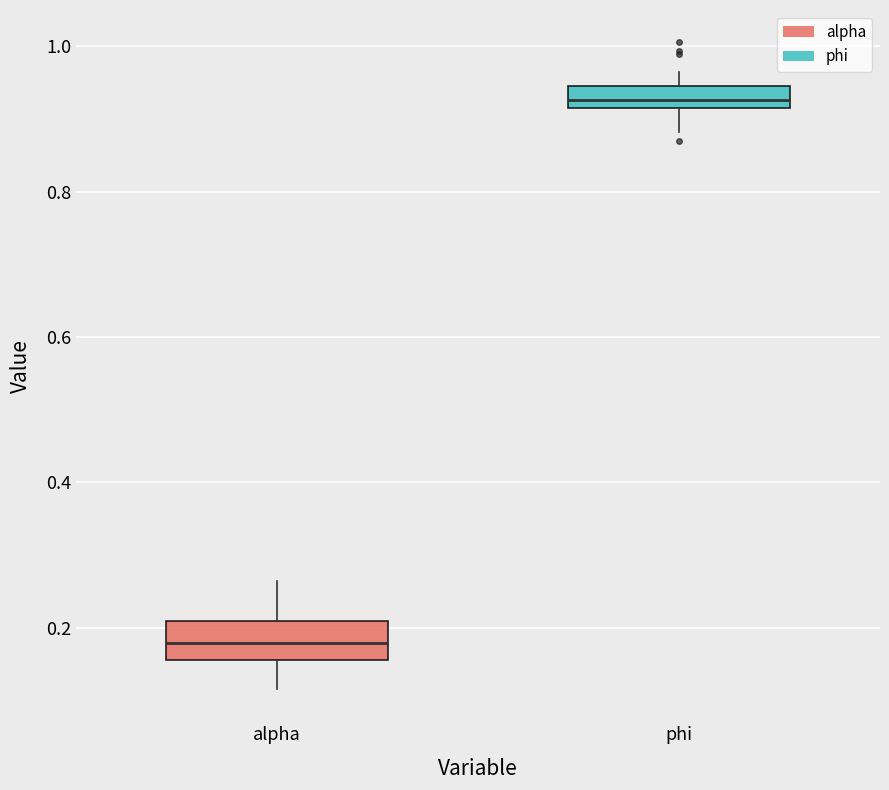

Which box has the highest median line?

phi